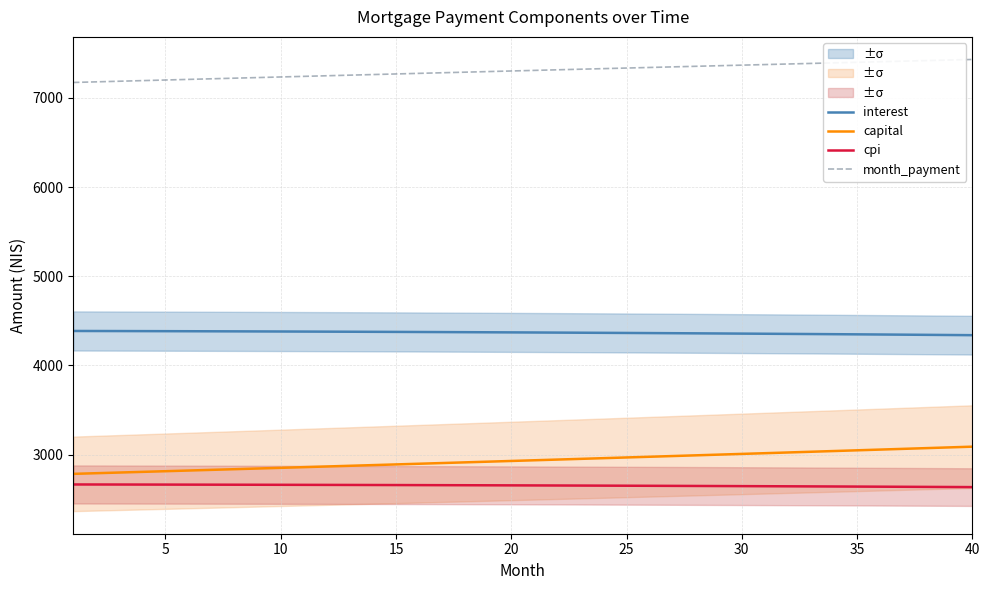

Is this an area chart (filled region under the line)?

No